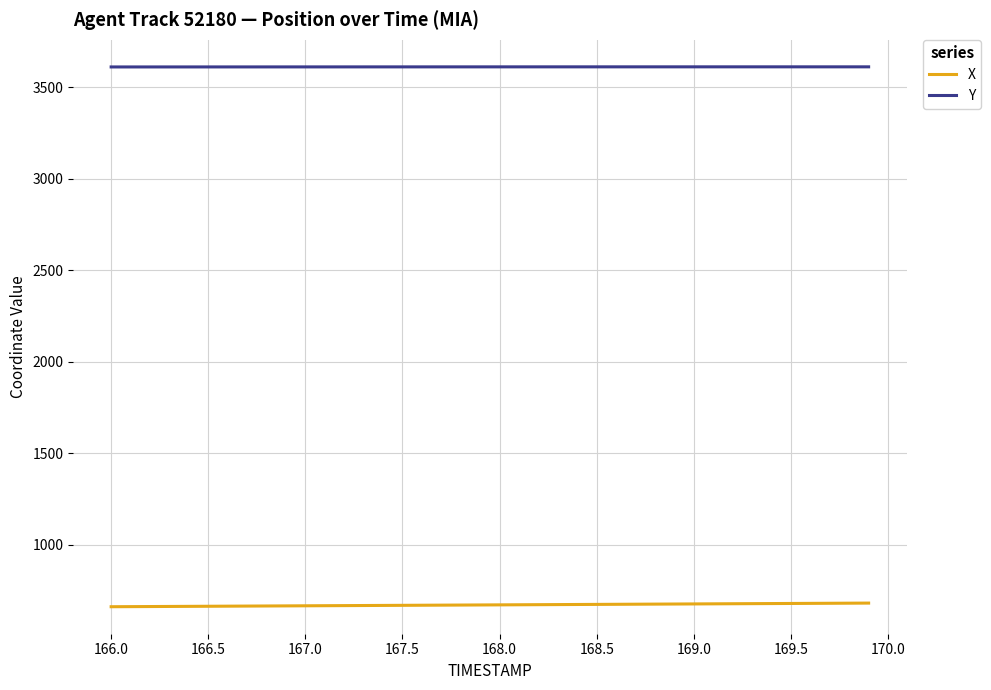

What is the minimum value for X?

662.3